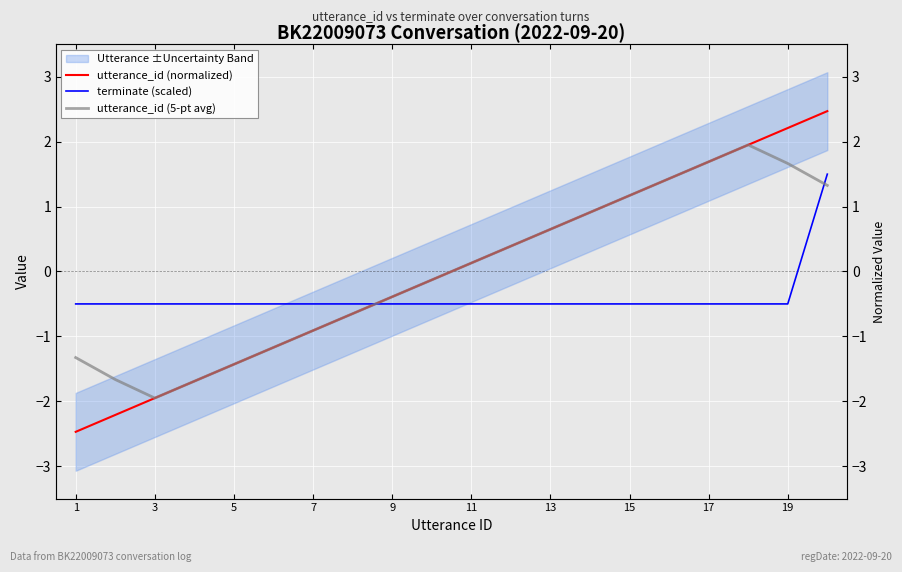

Which has a higher value, 5 or 17?

17